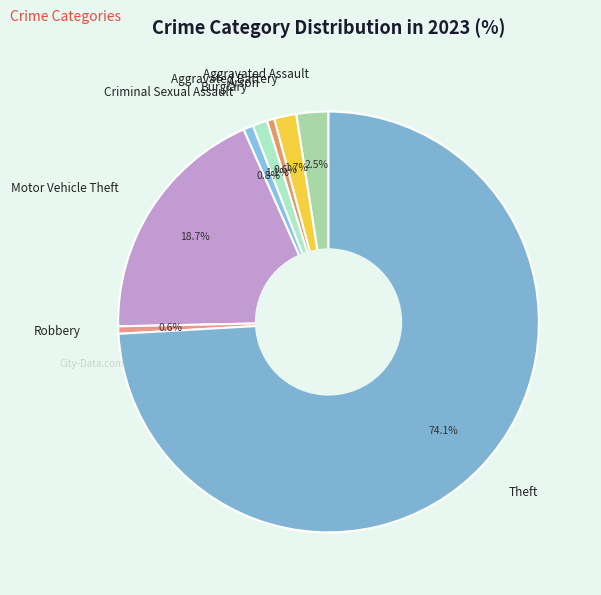

Which category has the biggest portion of the pie?

Theft